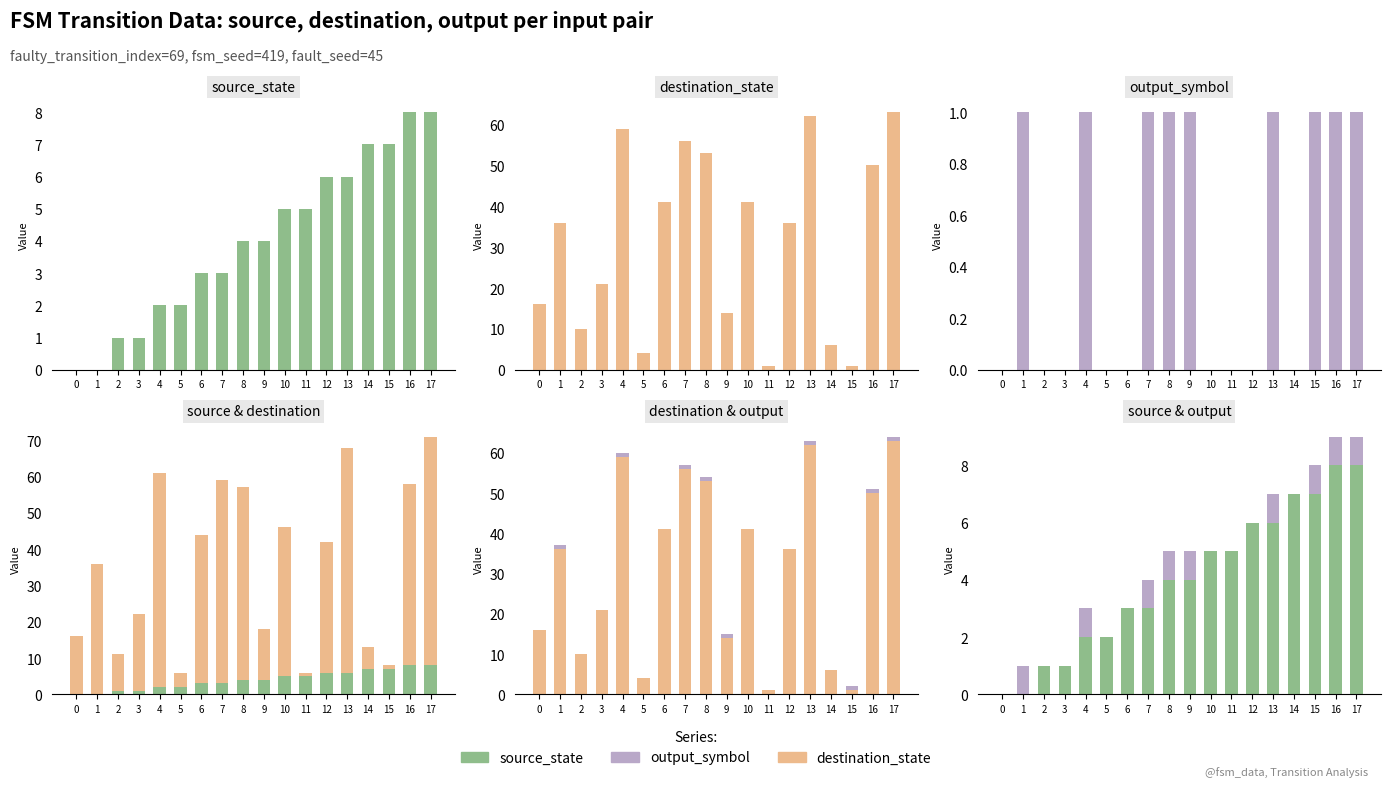

Read the destination_state value at 5.

4